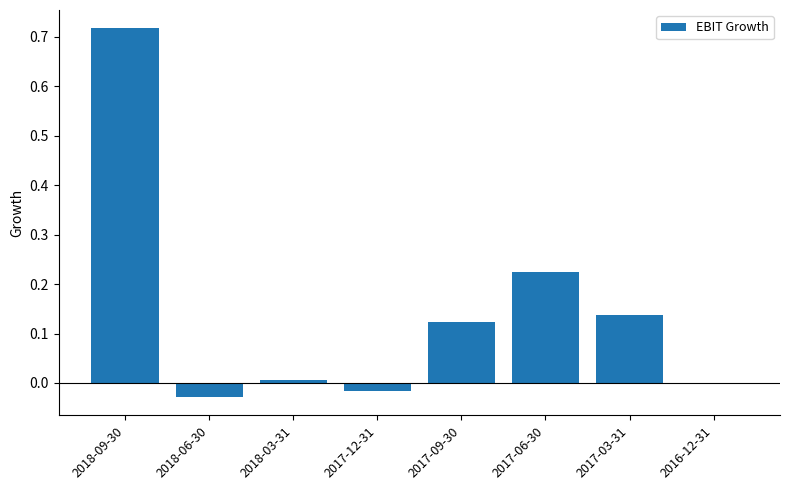

The value at 2016-12-31 is -0.0. True or false?

True